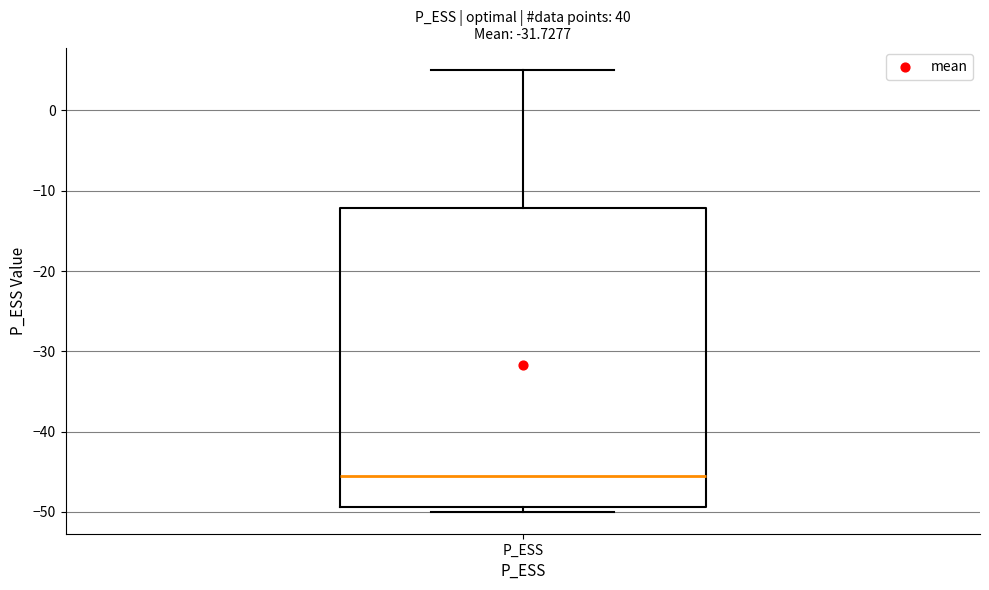

Read this box plot against the y-axis: the position of the median line, the range covered by the box, and the ends of both whiskers. The values are not printed on the chart, so give them approximately, as read against the axis.

median -45, box -49 to -12, whiskers -50 to 5